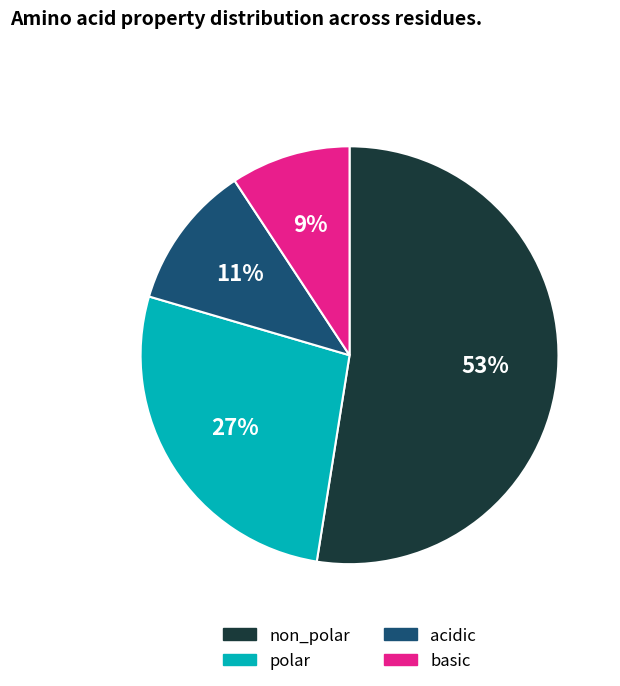

To the nearest percent, what percentage of the pie is polar?

27%